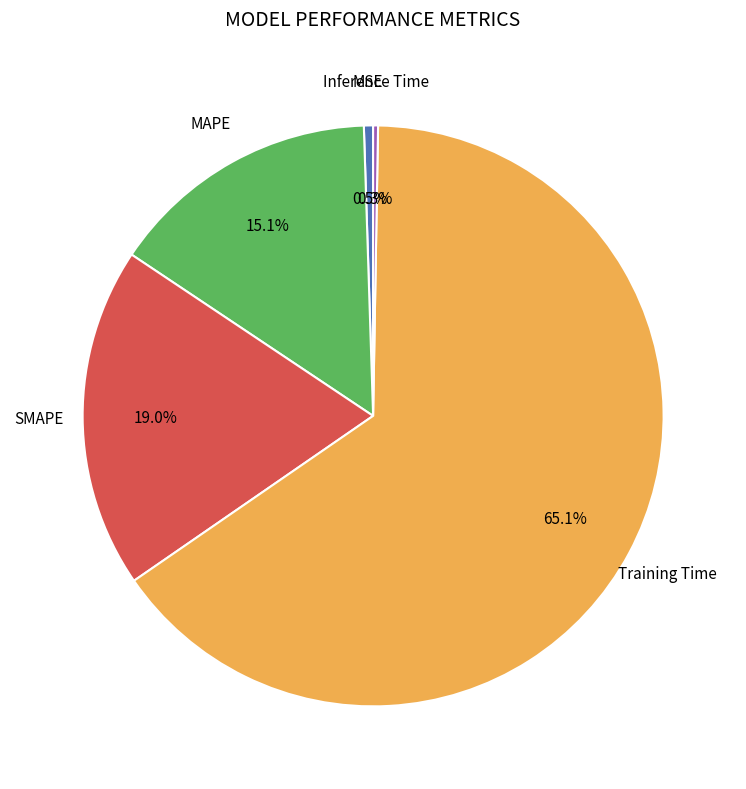

Is there a majority slice in this chart?

Yes